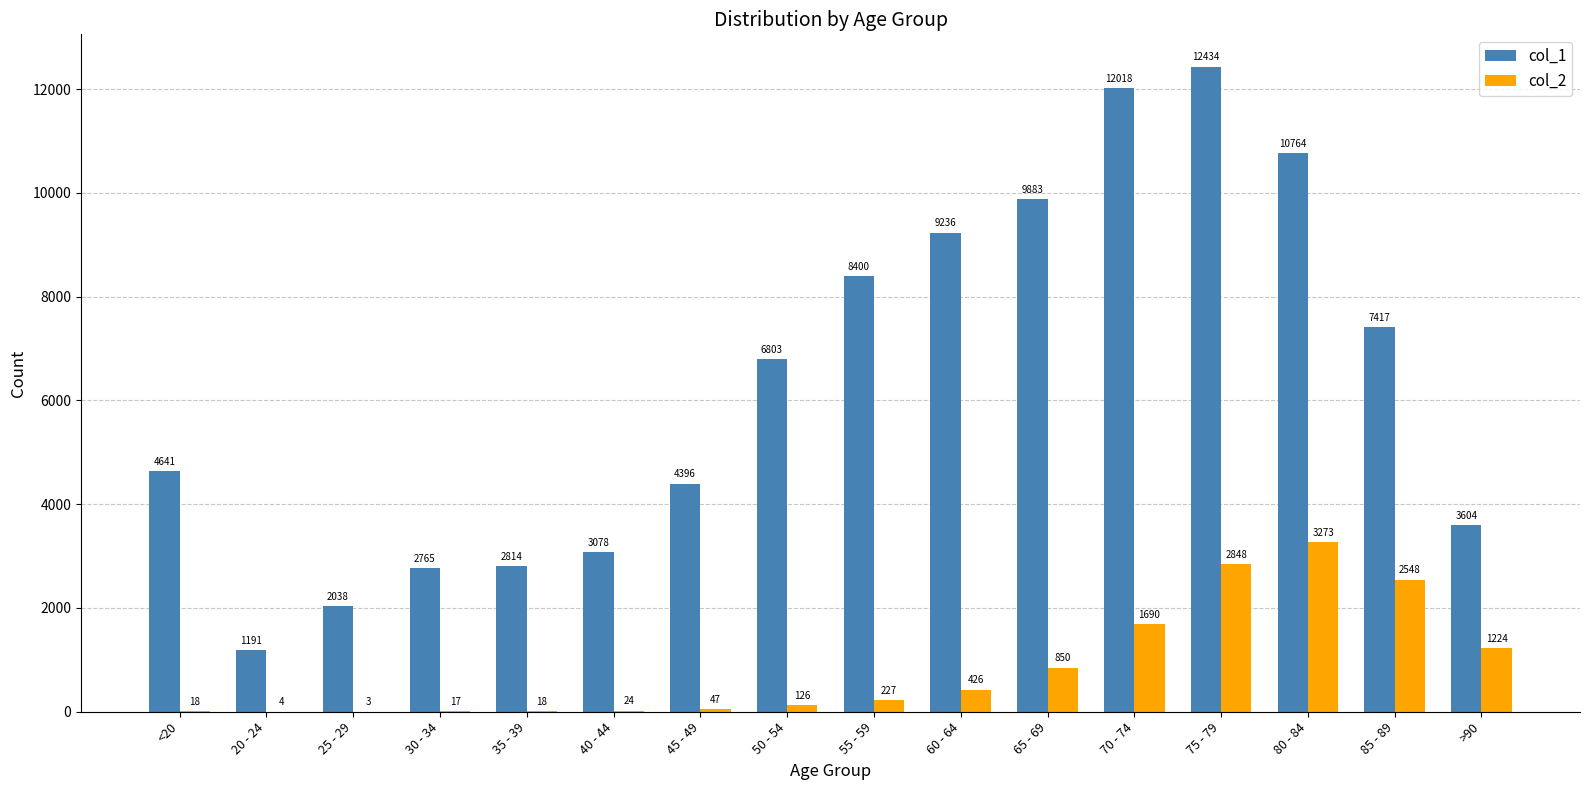

Is the value of col_1 at 50 - 54 greater than the value of col_2 at 50 - 54?

Yes